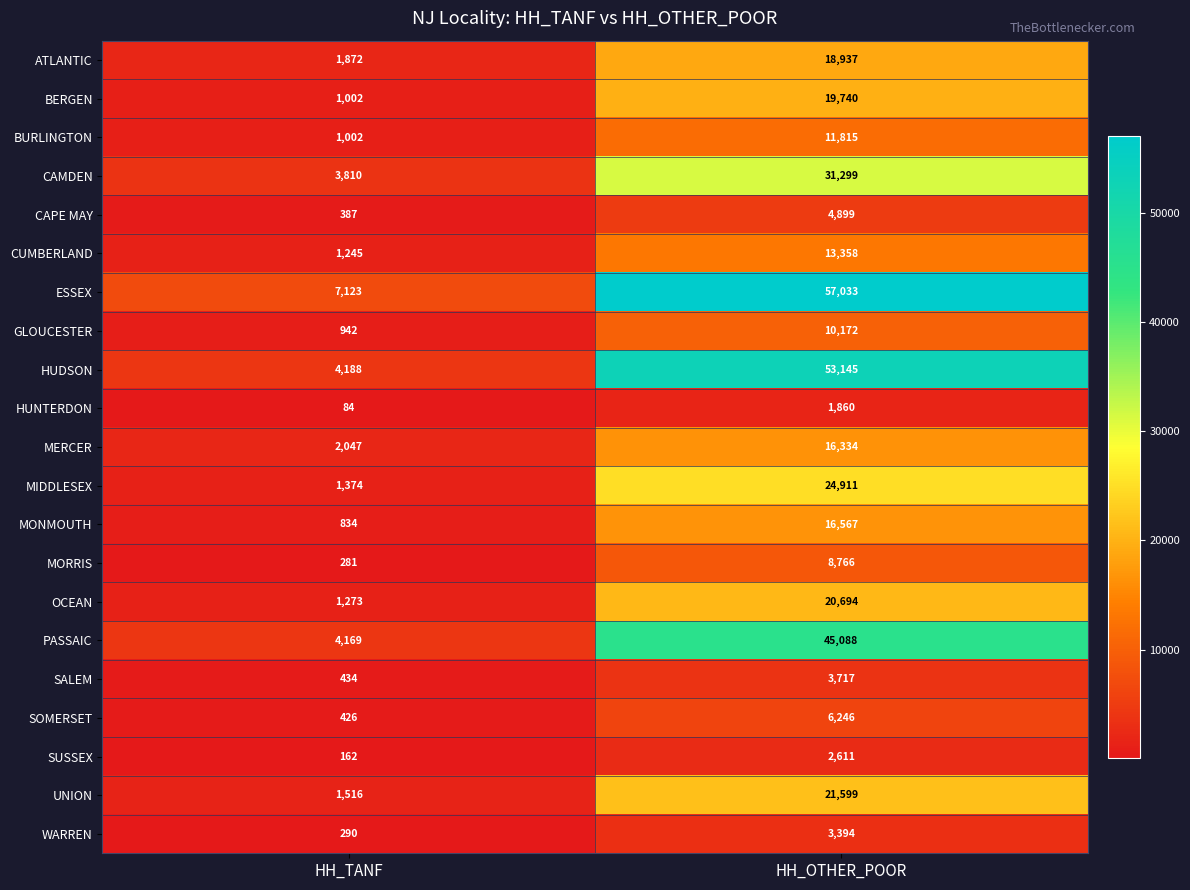

How many series are shown in this chart?

21